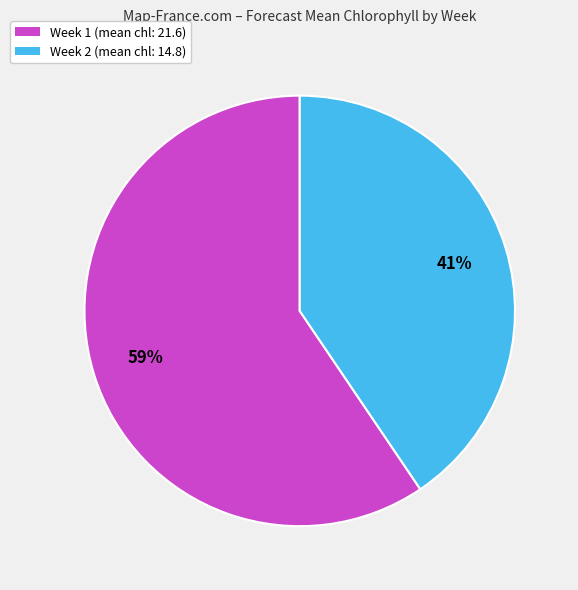

What is the largest slice in the pie chart?

Week 1